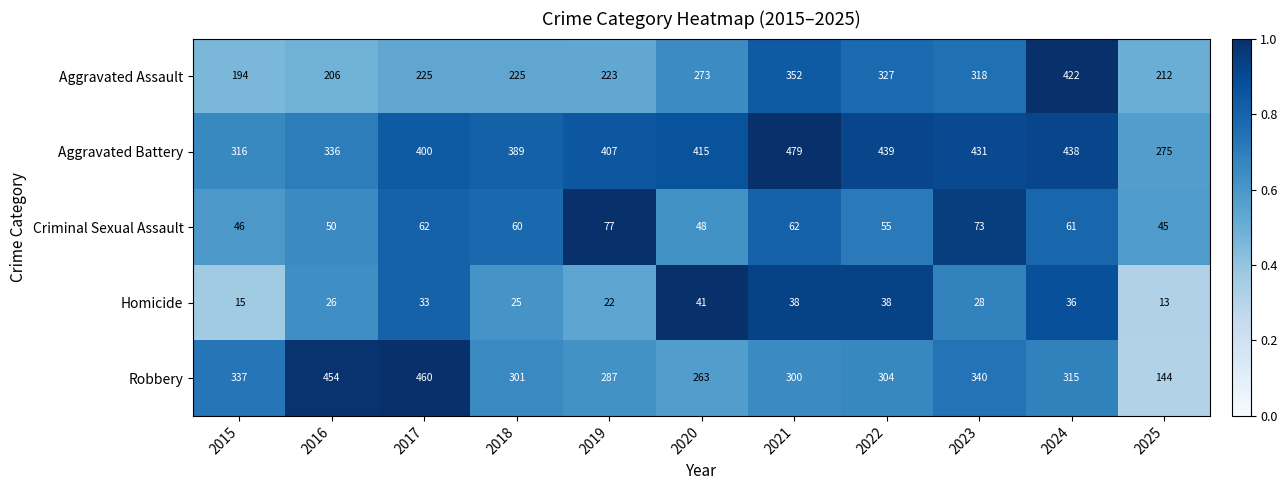

What value does the Criminal Sexual Assault series have at 2018?

60